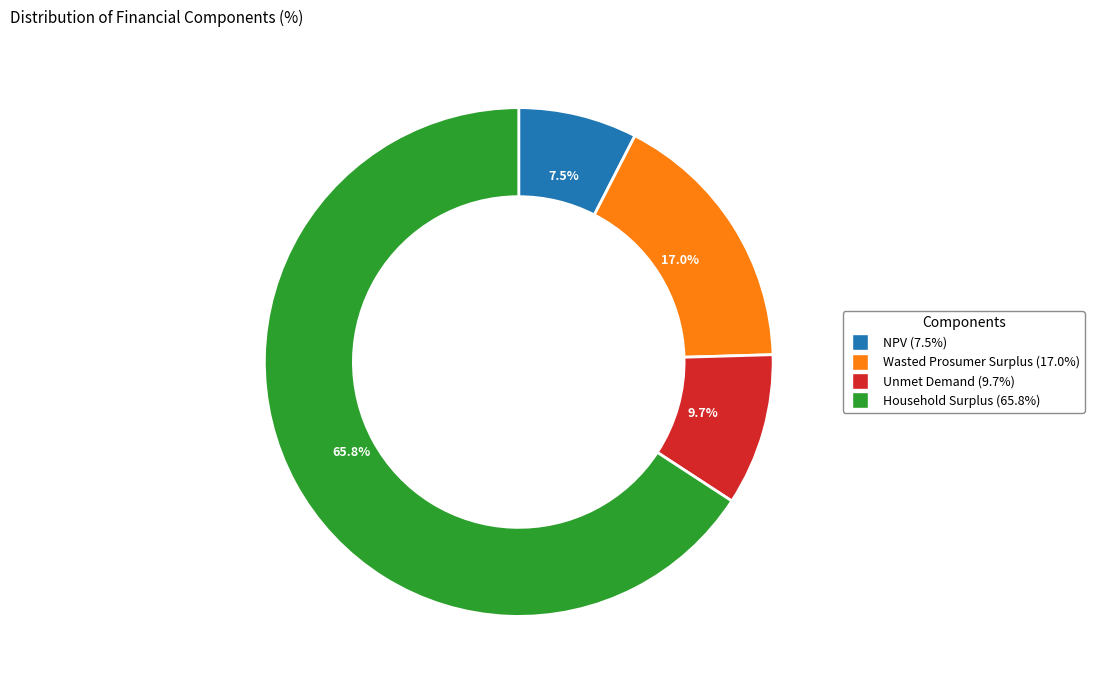

To the nearest percent, what percentage of the pie is Unmet Demand?

10%